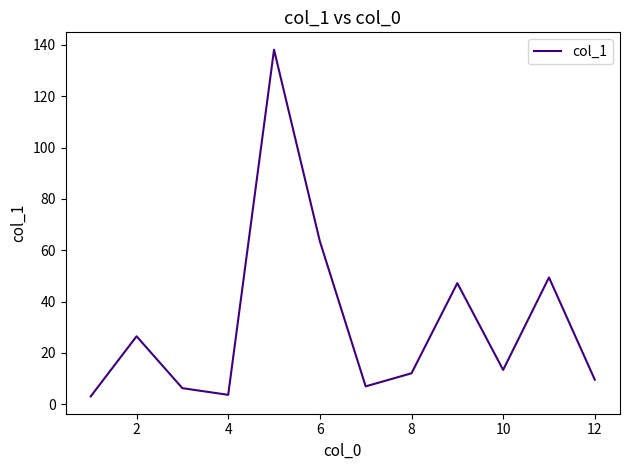

What is the greatest value displayed?

138.1